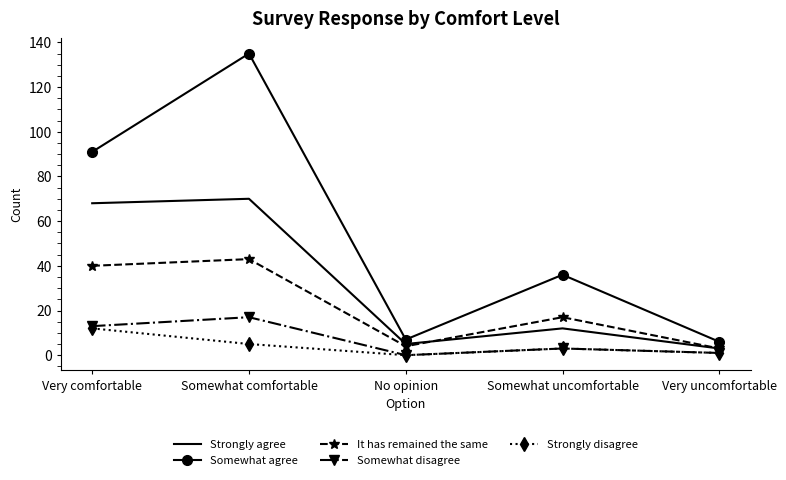

Reading left to right, what are all the values shown in this chart?

Strongly agree: Very comfortable=68	Somewhat comfortable=70	No opinion=5	Somewhat uncomfortable=12	Very uncomfortable=3
Somewhat agree: Very comfortable=91	Somewhat comfortable=135	No opinion=7	Somewhat uncomfortable=36	Very uncomfortable=6
It has remained the same: Very comfortable=40	Somewhat comfortable=43	No opinion=4	Somewhat uncomfortable=17	Very uncomfortable=3
Somewhat disagree: Very comfortable=13	Somewhat comfortable=17	No opinion=0	Somewhat uncomfortable=3	Very uncomfortable=1
Strongly disagree: Very comfortable=12	Somewhat comfortable=5	No opinion=0	Somewhat uncomfortable=3	Very uncomfortable=1